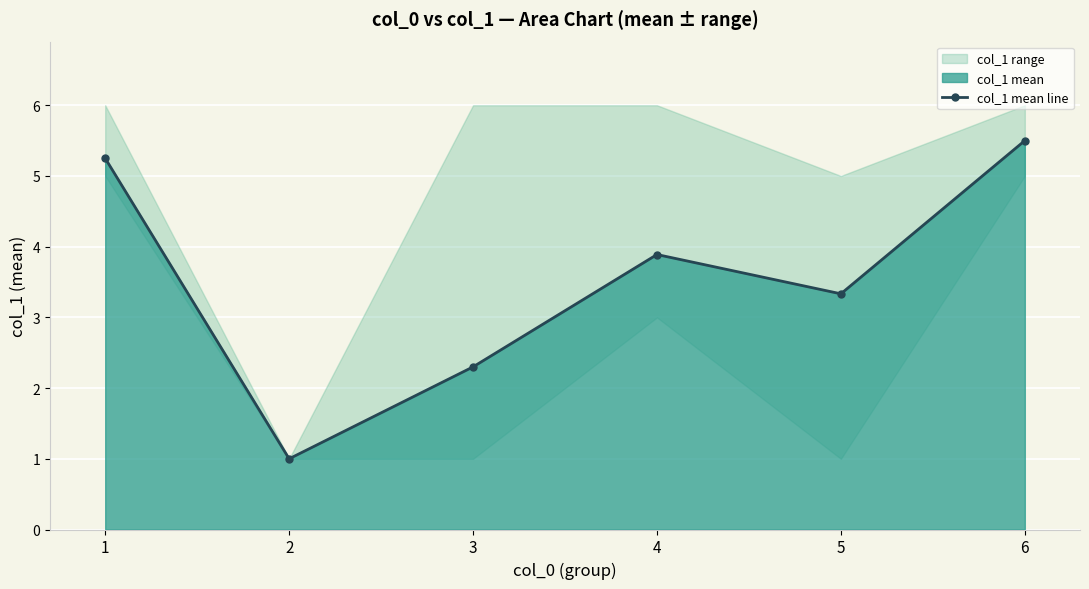

What is the average value?

3.5